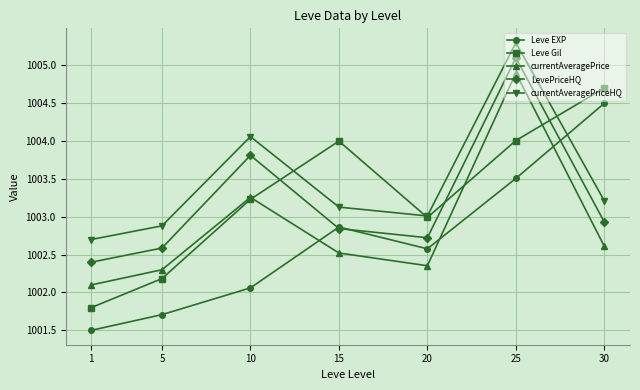

At which category is the sum across all series the highest?

25